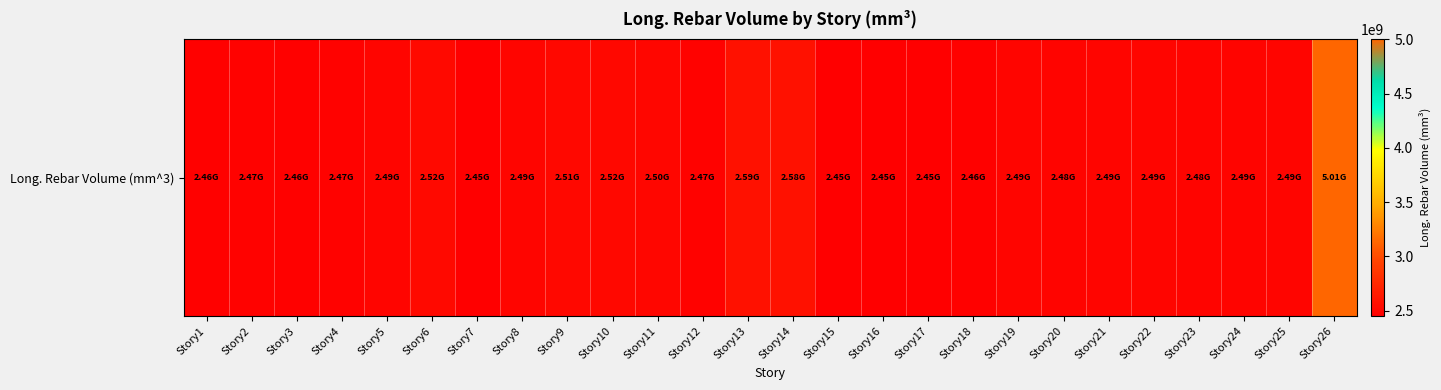

What is the average value?

2584783926.8